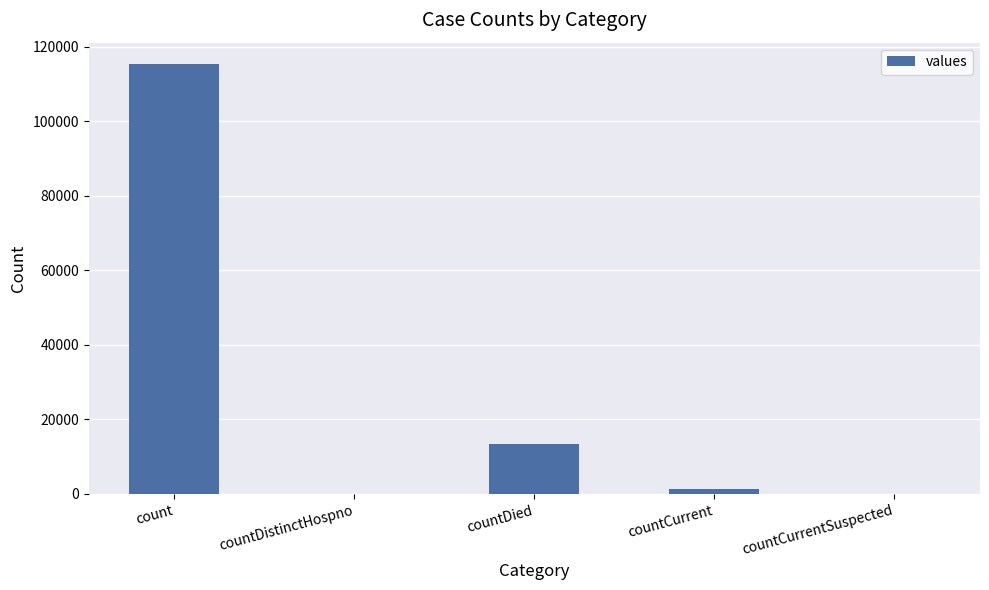

Read the value at countCurrent, to the nearest 50.

1400